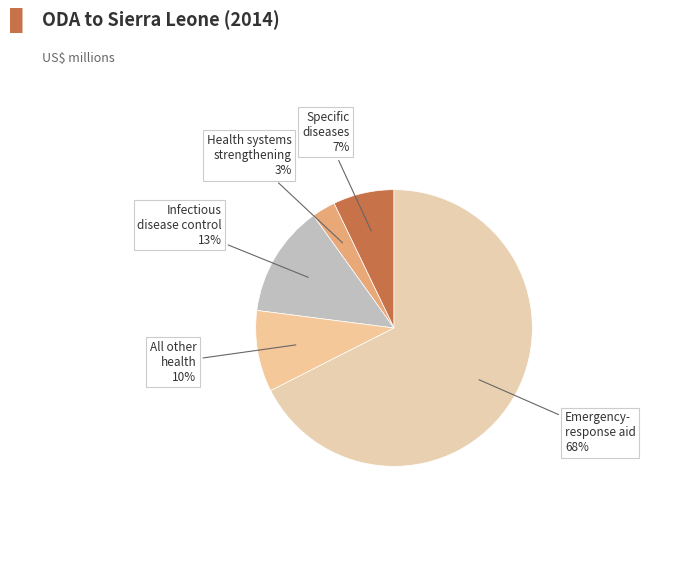

Which slice is the largest?

Emergency-response humanitarian aid